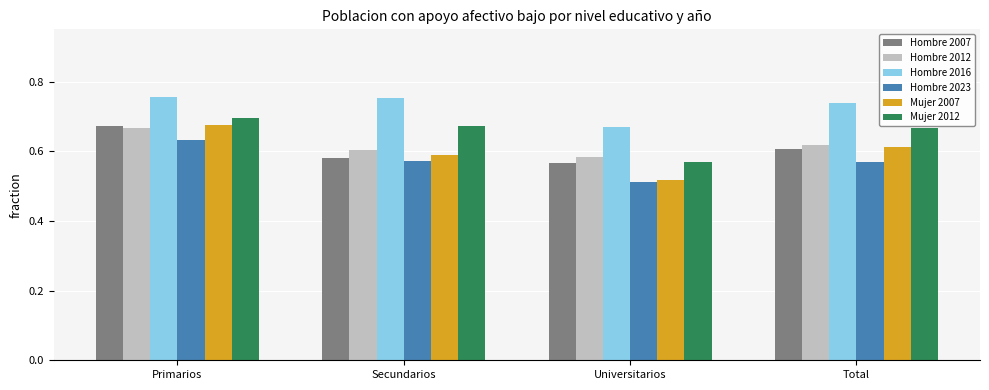

At which category is the sum across all series the highest?

Primarios